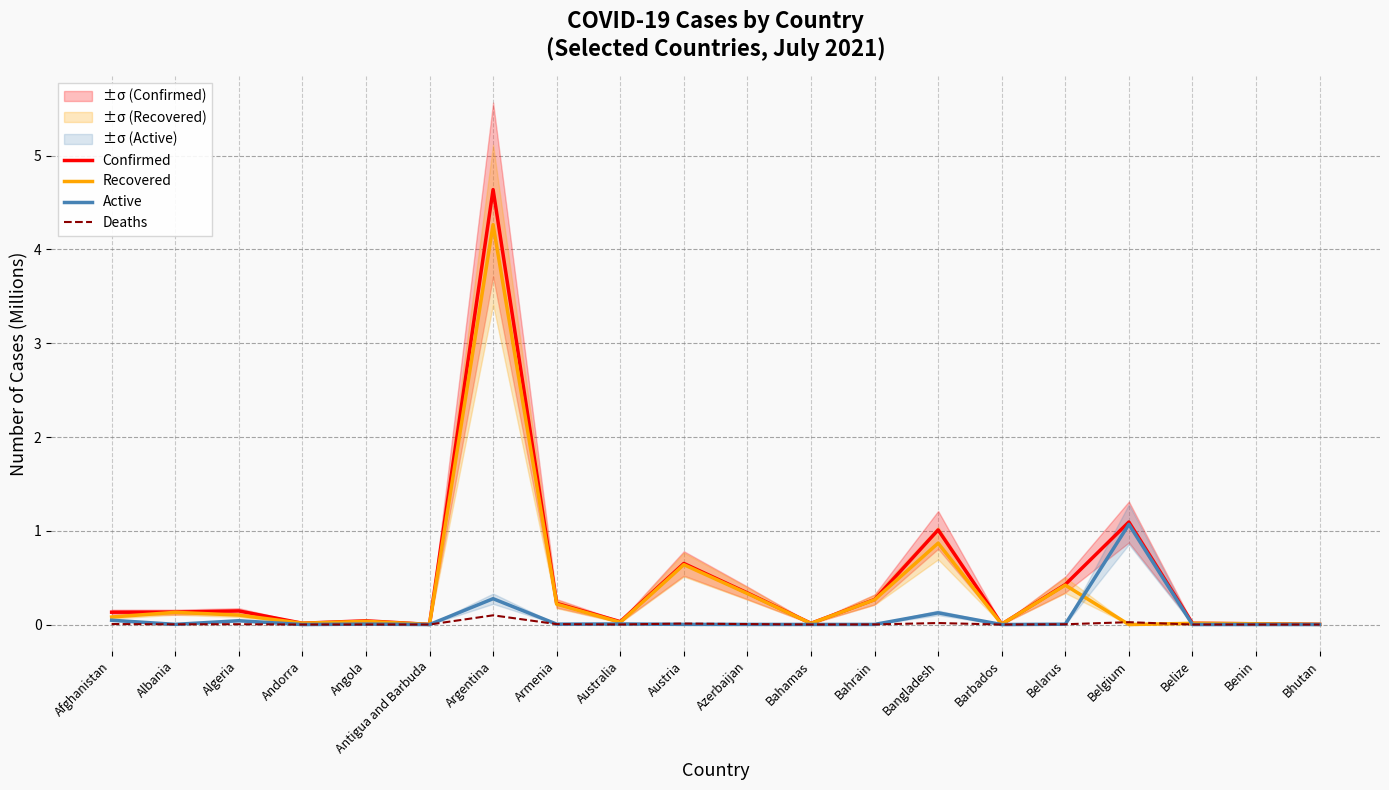

What is the average value of the Confirmed series?

0.5